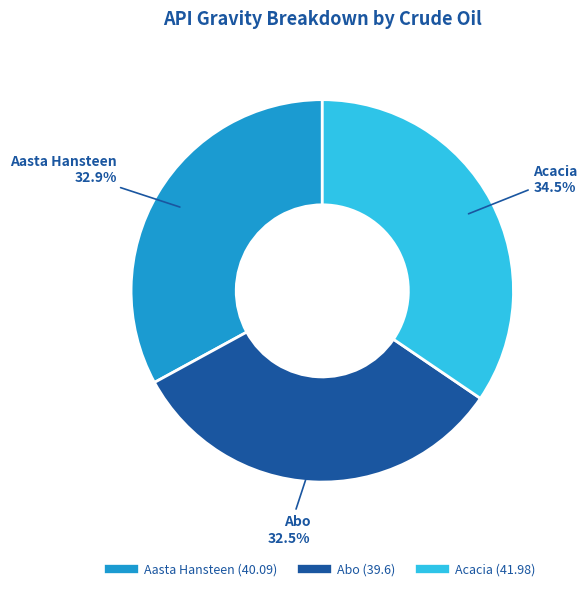

True or false: Abo accounts for 44% of the total.

False